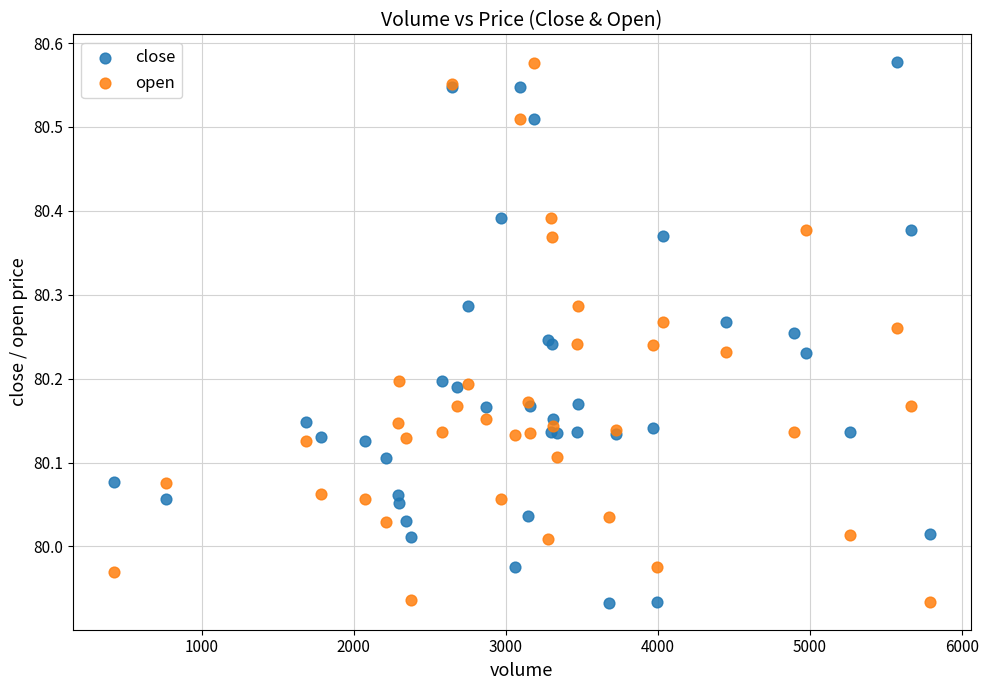

What is the X range (max minus min) for the scatter plot?

5367.0